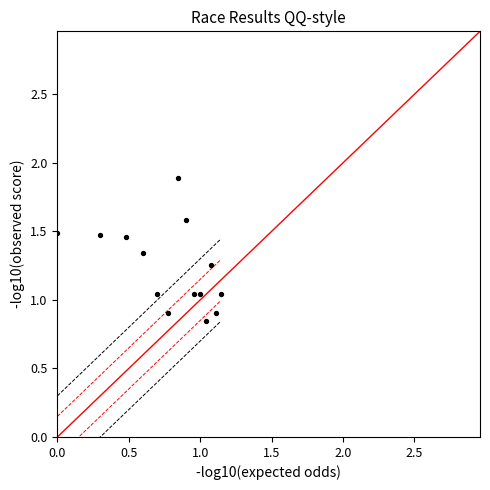

What is the range of X values (max minus min)?

1.1